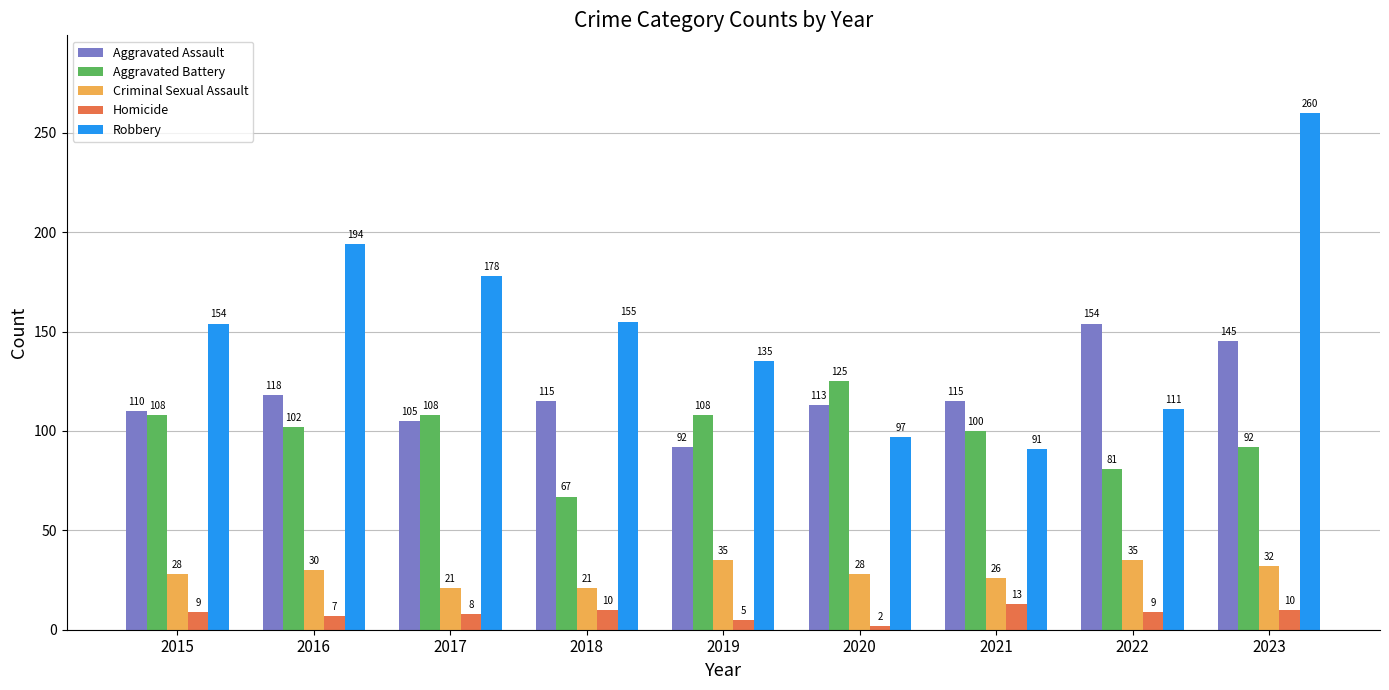

Which label corresponds to the smallest value in the chart?

2020